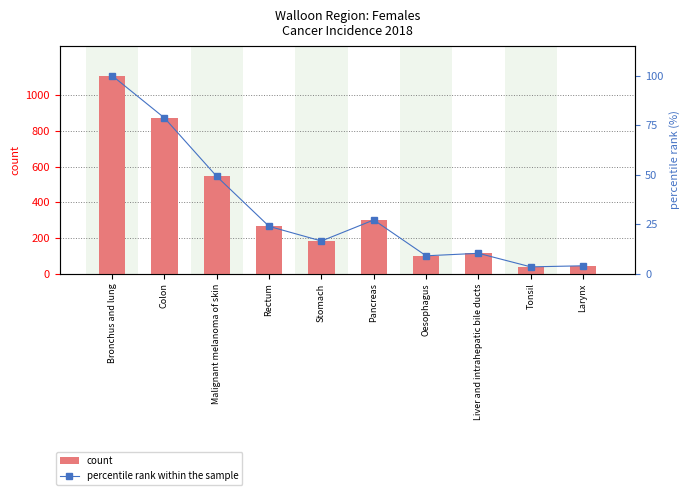

The value of count at Oesophagus is 100.0. True or false?

True